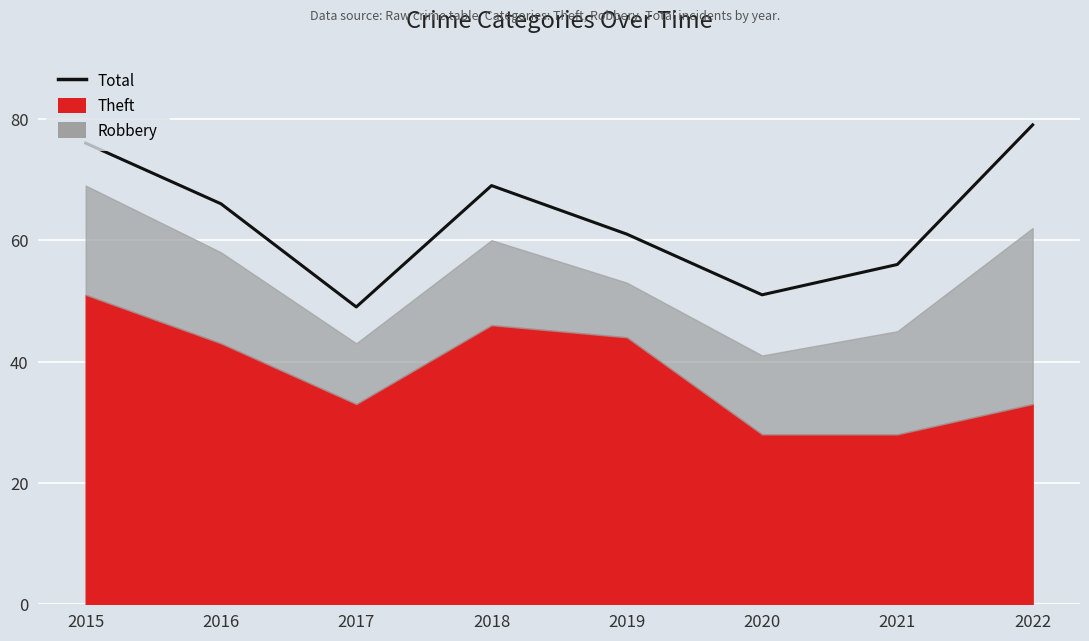

Reading left to right, extract all data points from this chart.

76	66	49	69	61	51	56	79